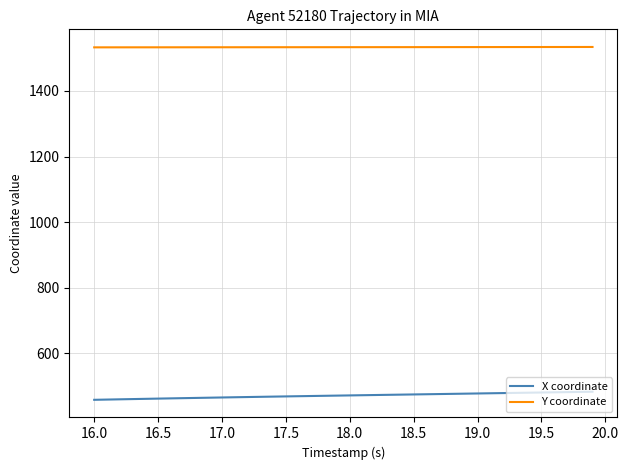

What is the difference between the maximum and minimum values in the Y coordinate series?

1.2